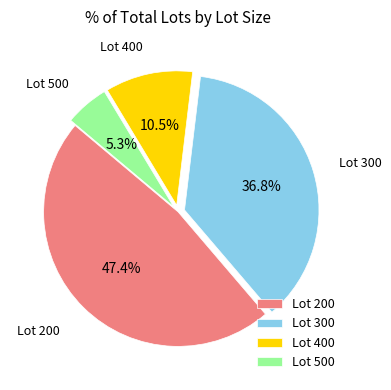

Between Lot 200 and Lot 300, which is larger?

Lot 200